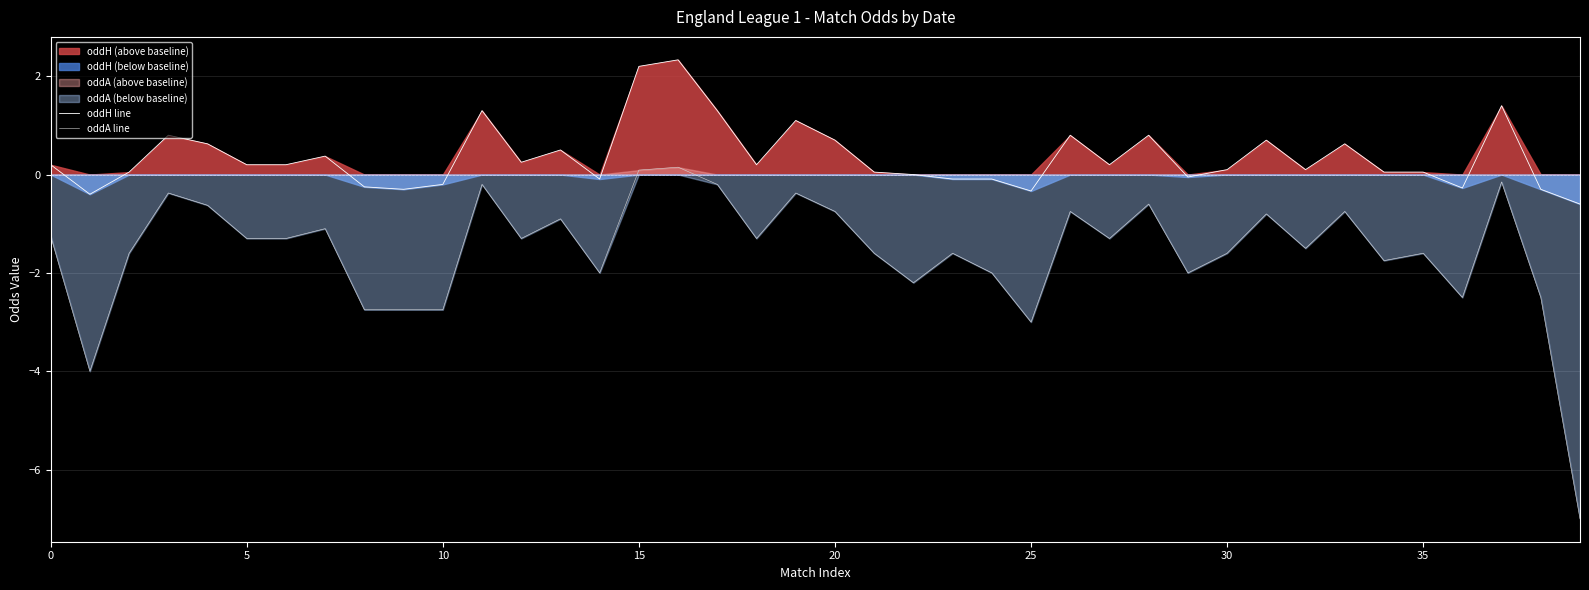

What is the lowest value of the oddH line series?

-0.6